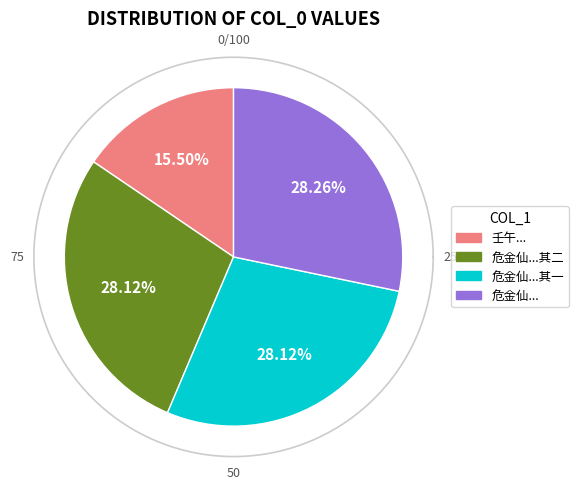

How many slices are in this pie chart?

4